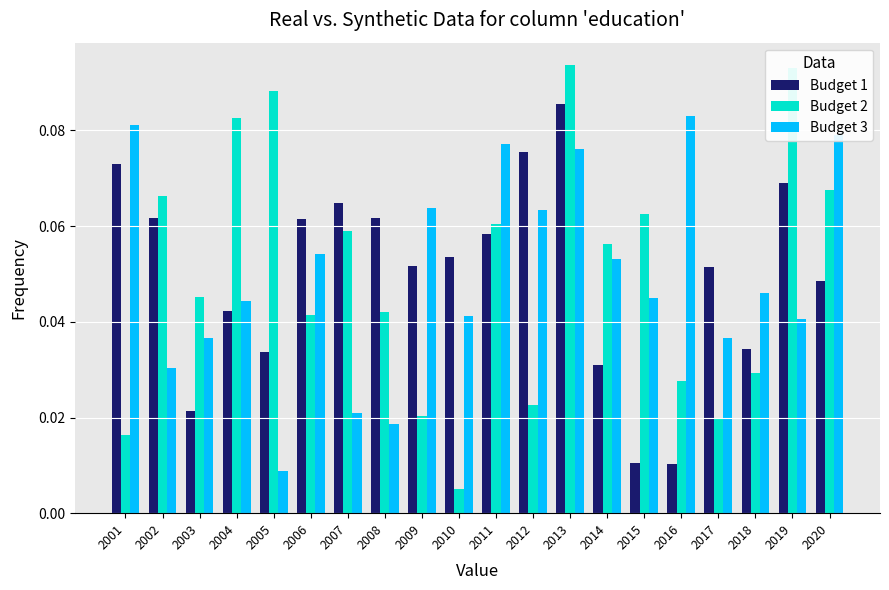

Which series has the widest spread of values?

Budget 2